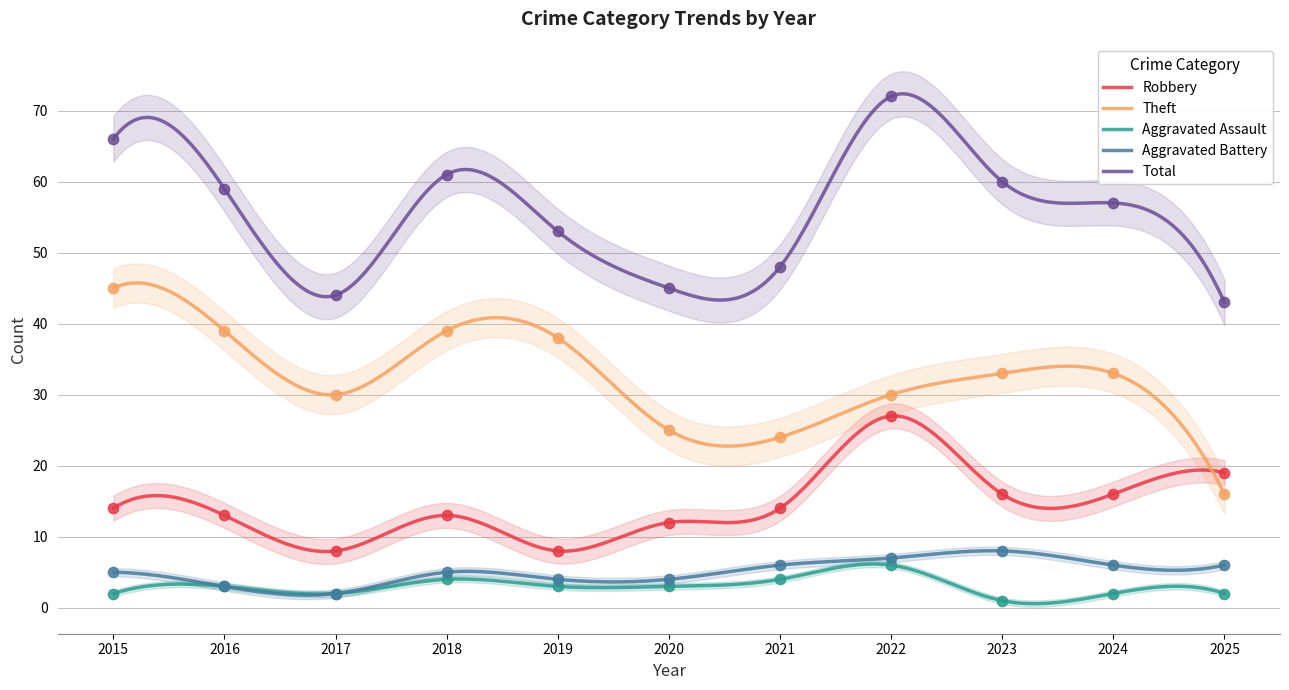

What is the total value across all series at 2017?

86